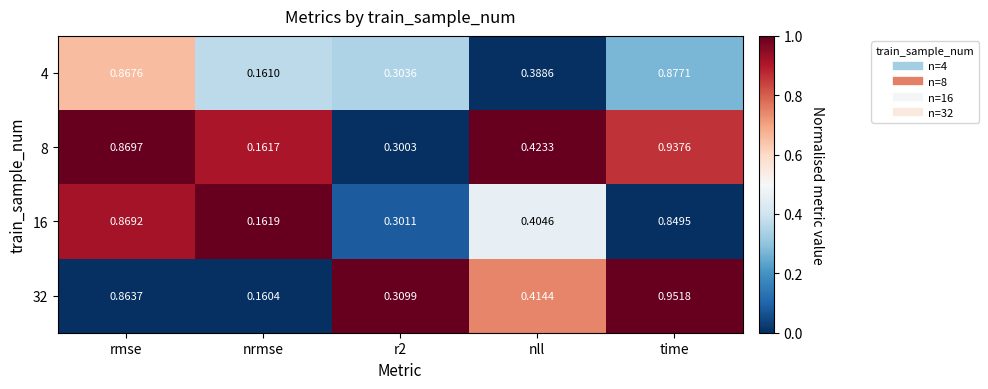

Is the value of 16 at r2 greater than the value of 4 at nrmse?

Yes